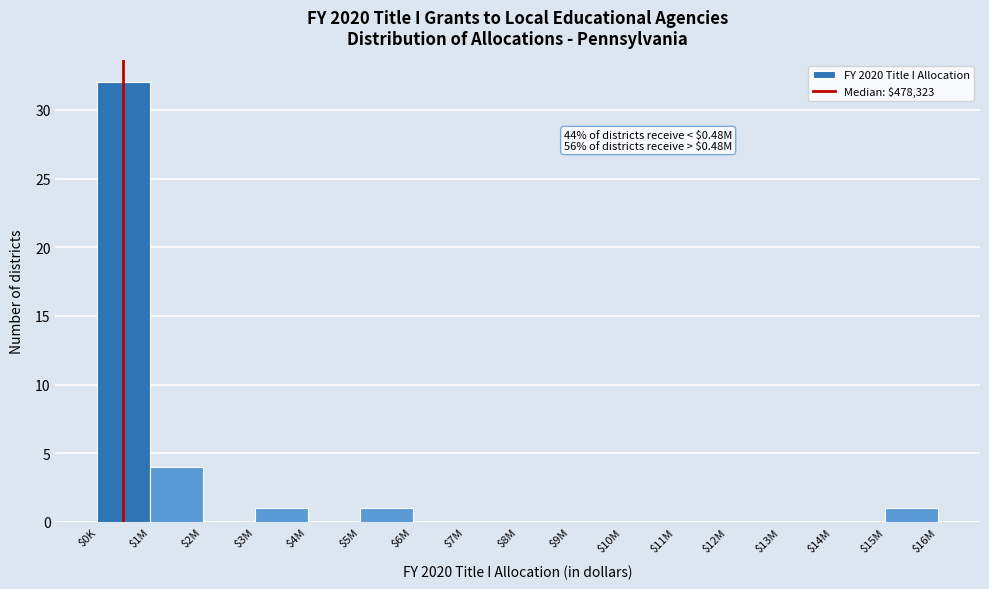

What is the sum of all values?

39